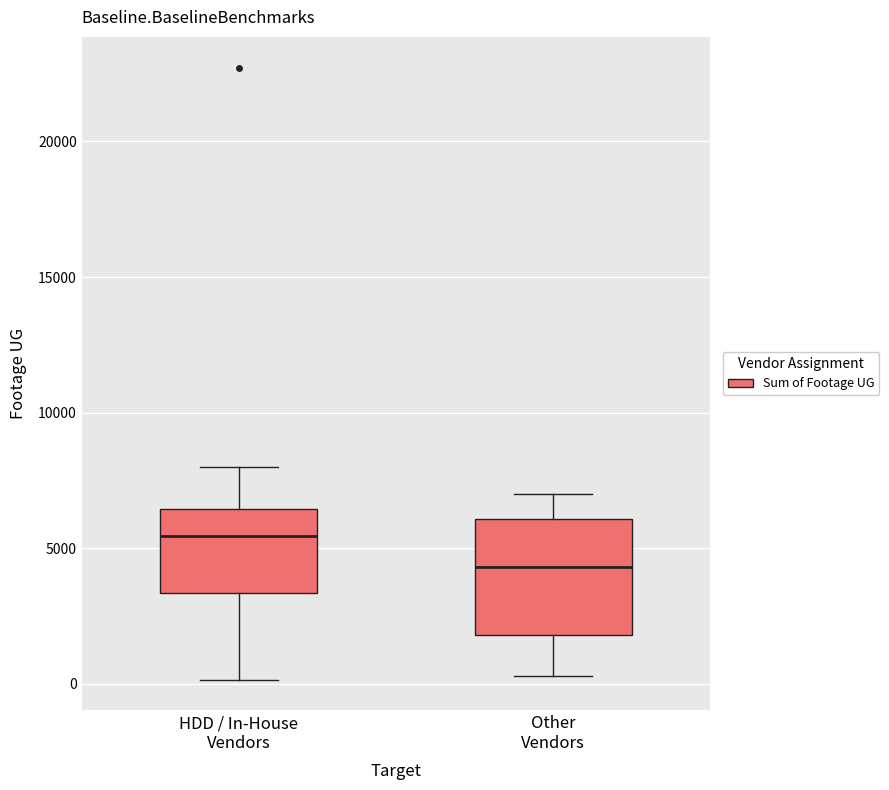

Which box is the tallest, from its lower edge to its upper edge?

Other Vendors